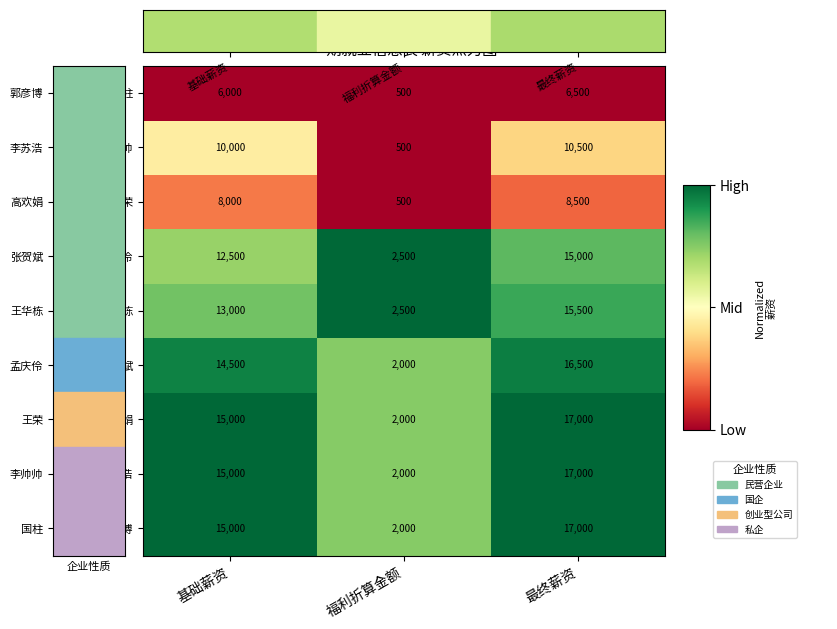

Is it true that 国柱 equals 6000 at 基础薪资?

True